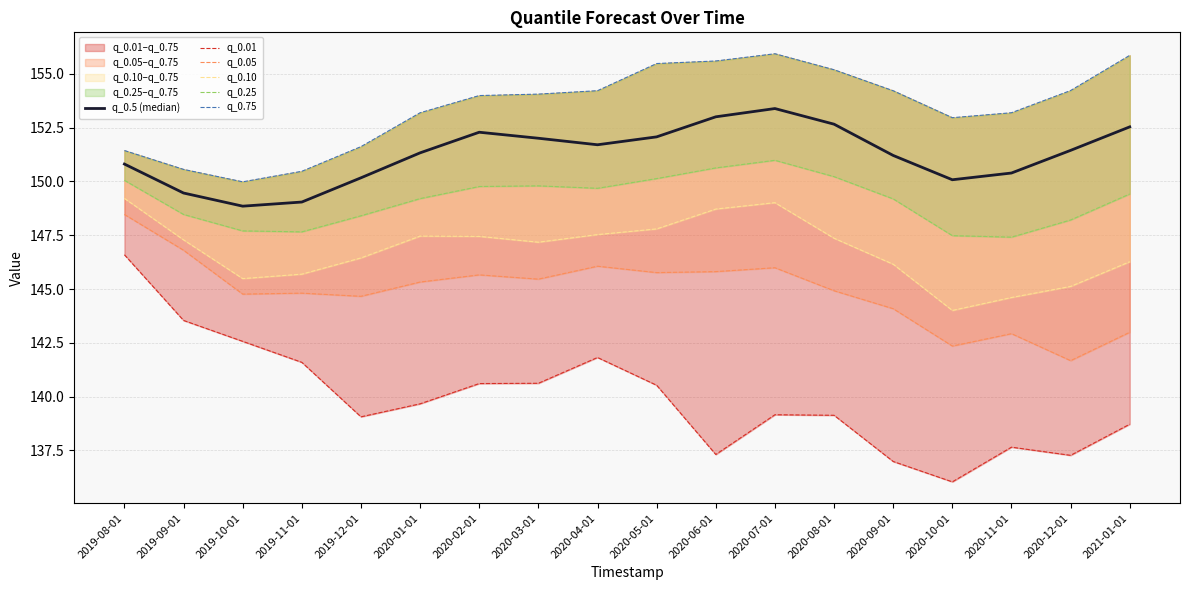

Is the value of q_0.5 (median) at 2021-01-01 greater than the value of q_0.10 at 2020-04-01?

Yes